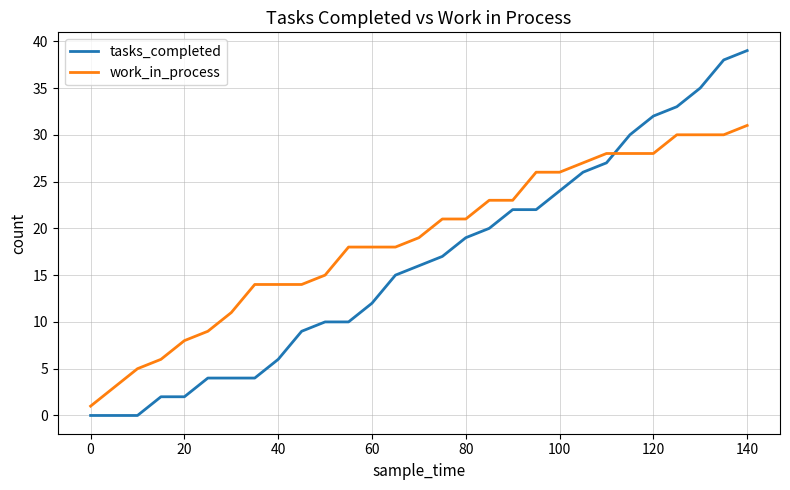

List the series in order of their peak value, highest first.

tasks_completed, work_in_process